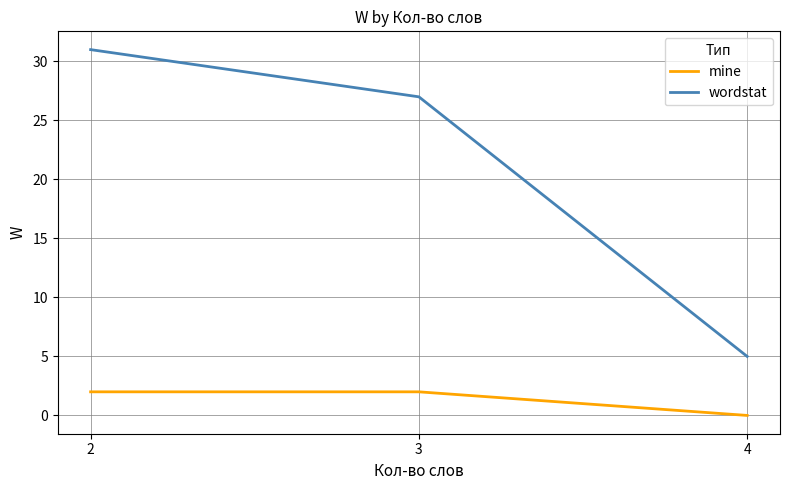

Between 2 and 4, which series saw the biggest shift?

wordstat